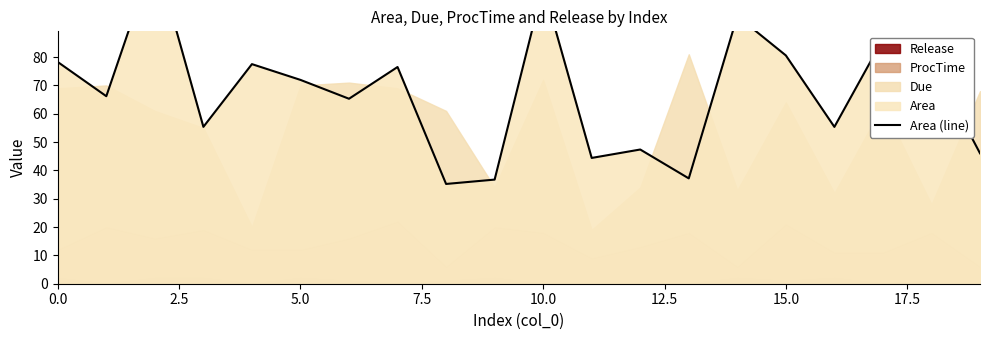

How many points are lower than both their immediate neighbors (excluding endpoints)?

7